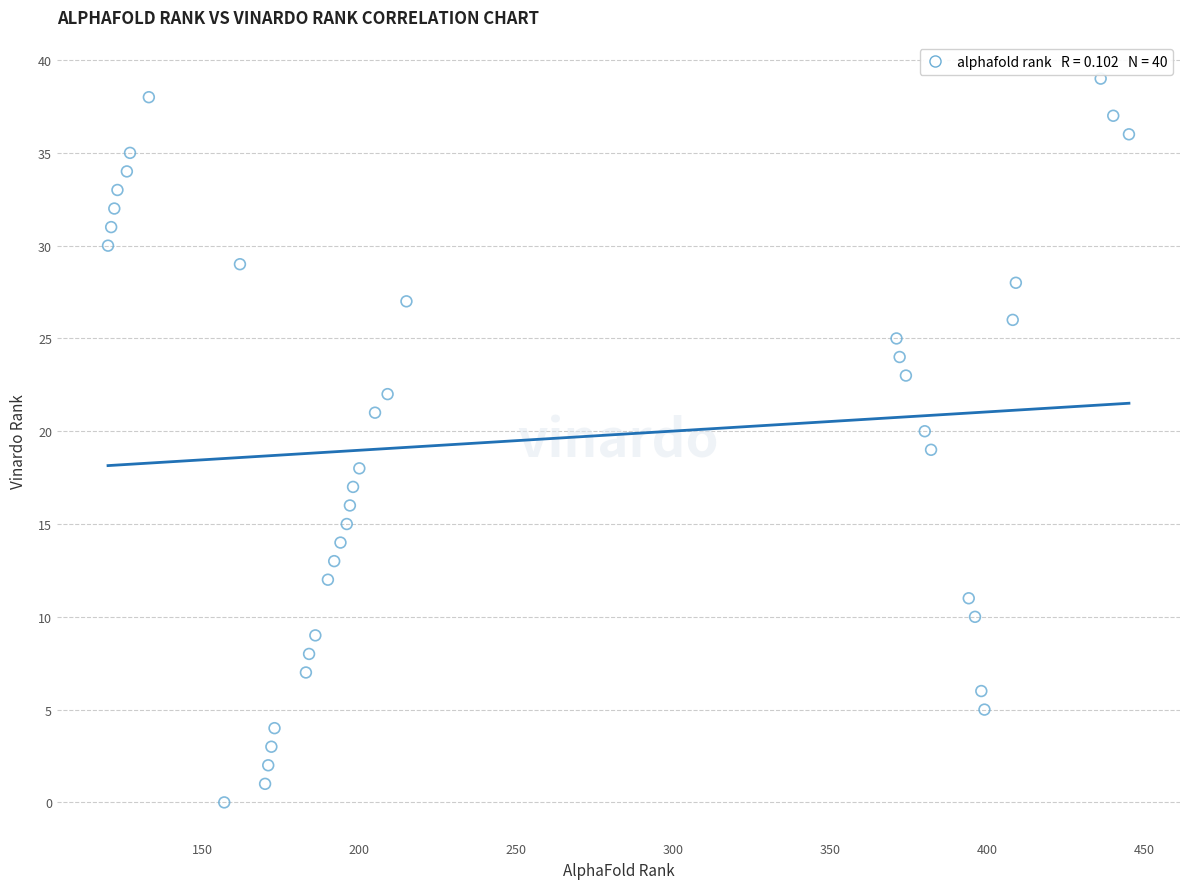

What is the range of Y values (max minus min)?

39